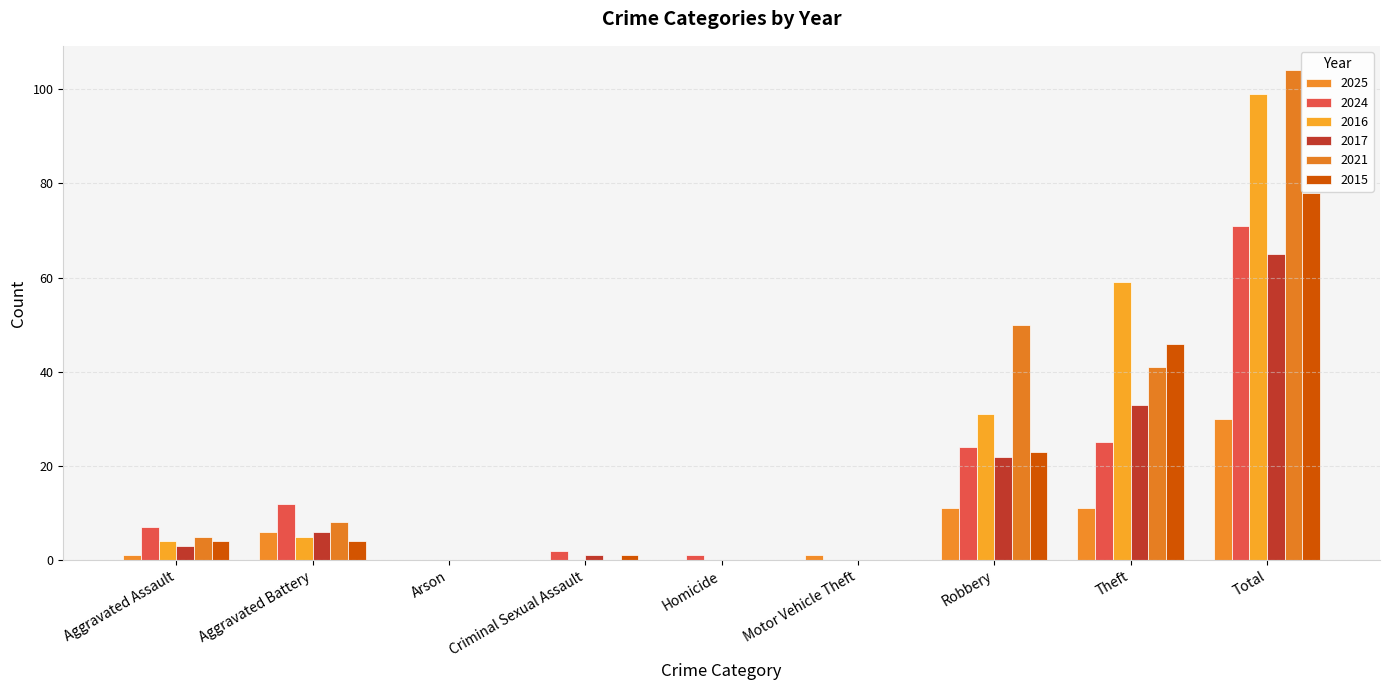

At how many categories does at least one series exceed 65?

1